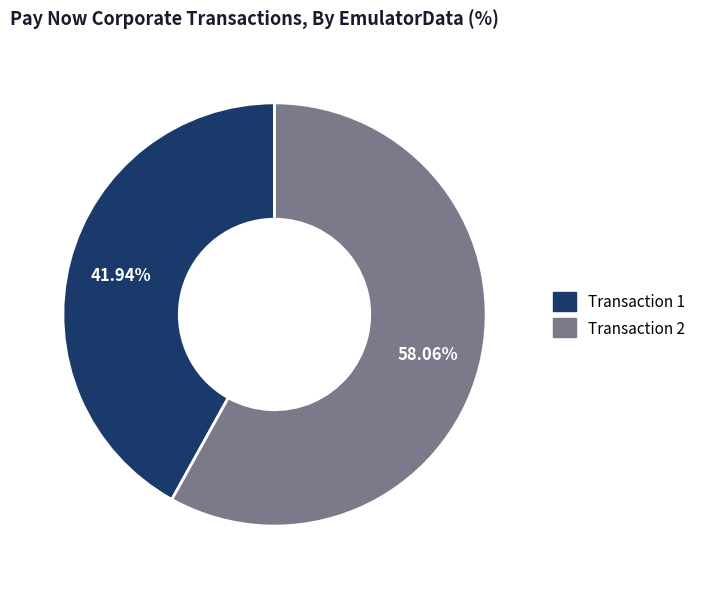

Is there a majority slice in this chart?

Yes